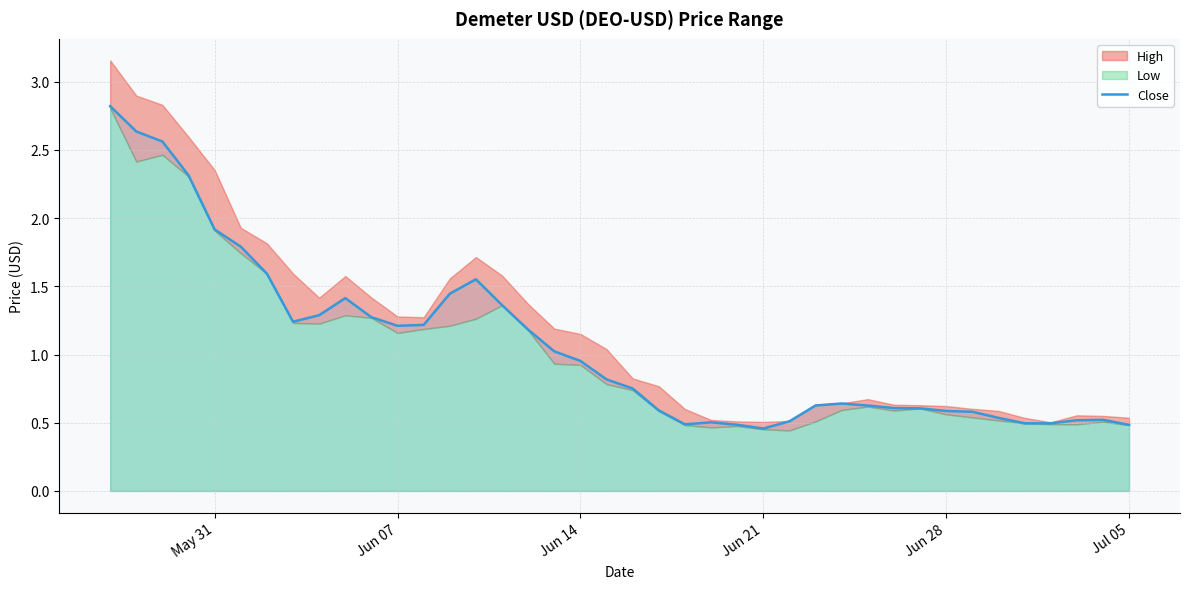

What is the highest value of the Close series?

2.8